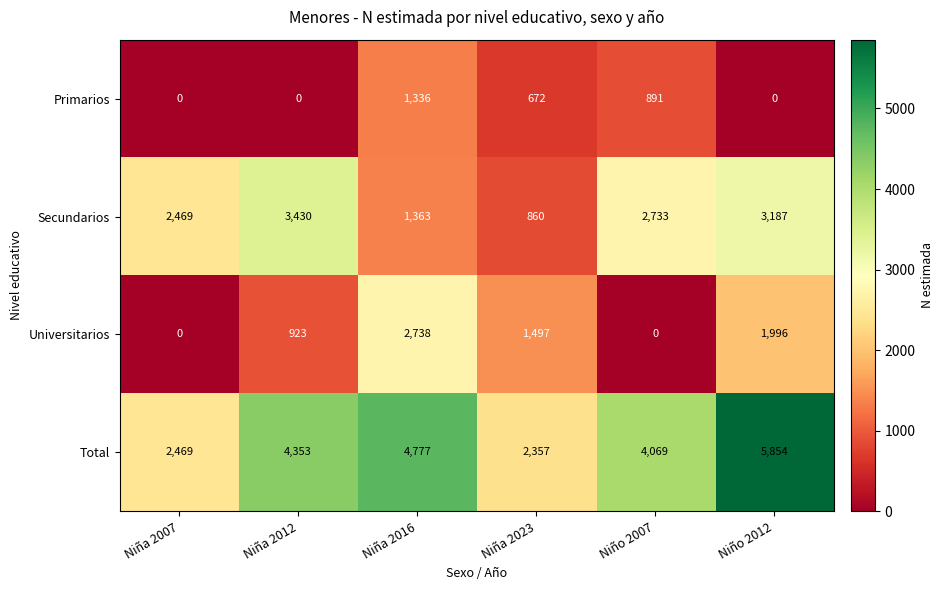

List the series in order of their overall mean, highest first.

Total, Secundarios, Universitarios, Primarios